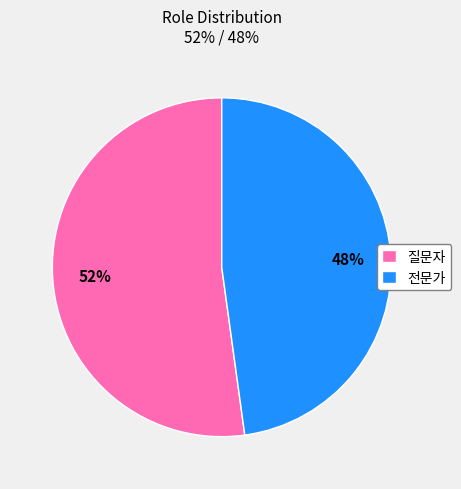

Is it true that 전문가 is 48% of the pie?

True